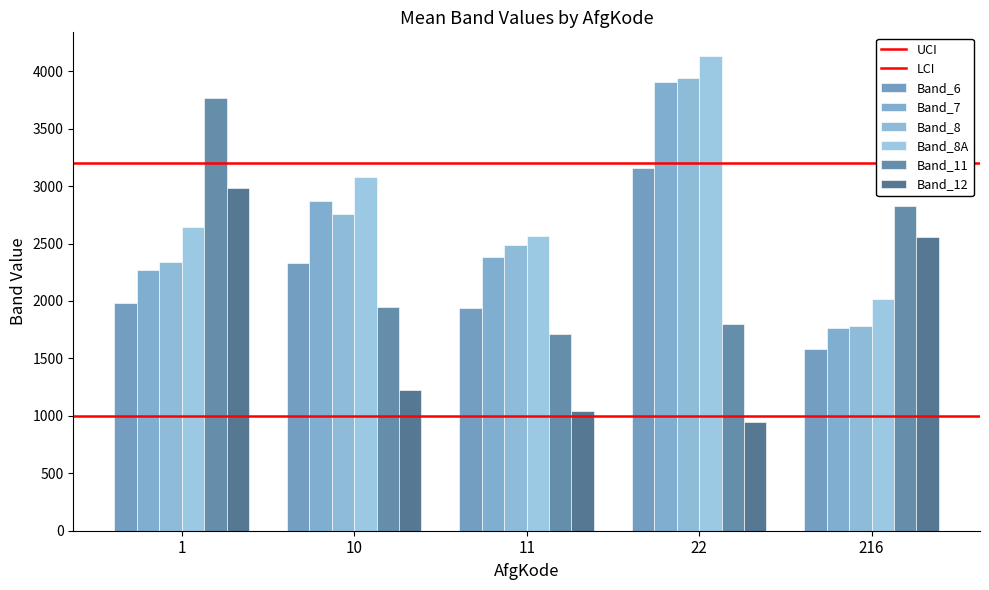

What is the value of the Band_8 bar at the 1st from the left?

2336